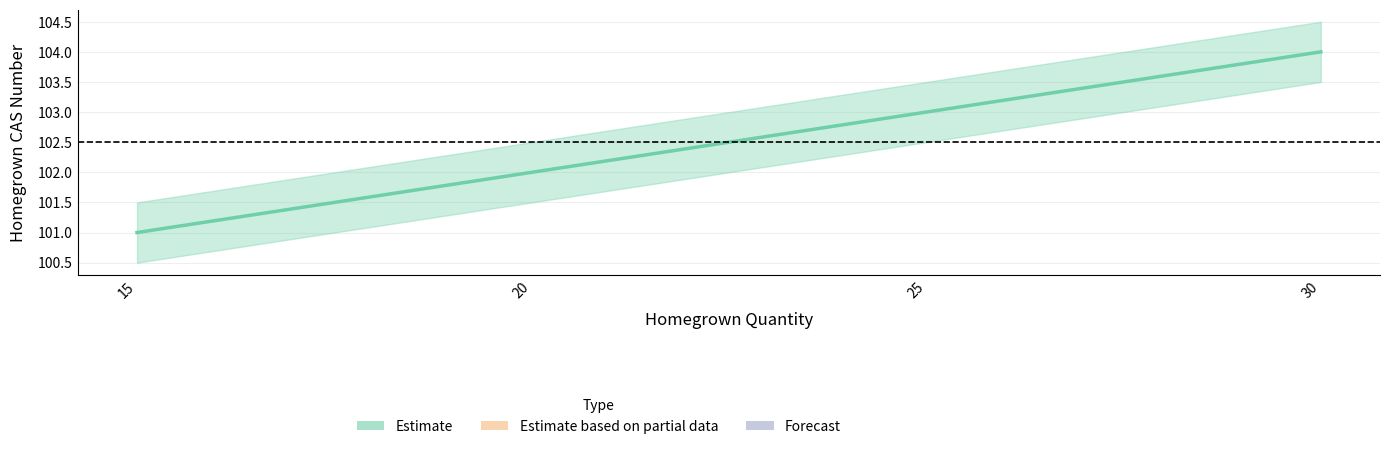

How many lines are shown in the chart?

1